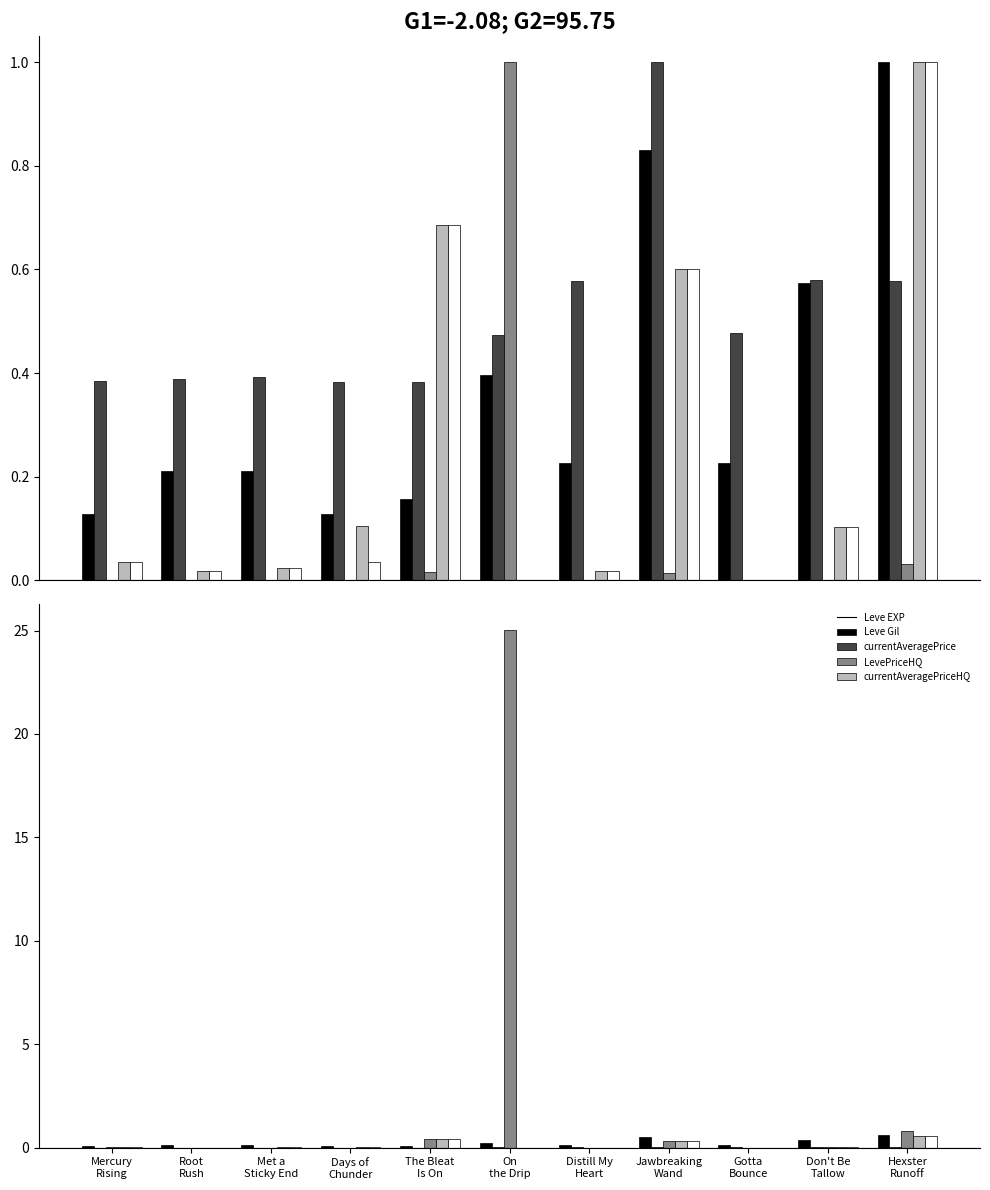

How many bars are there in each group?

5